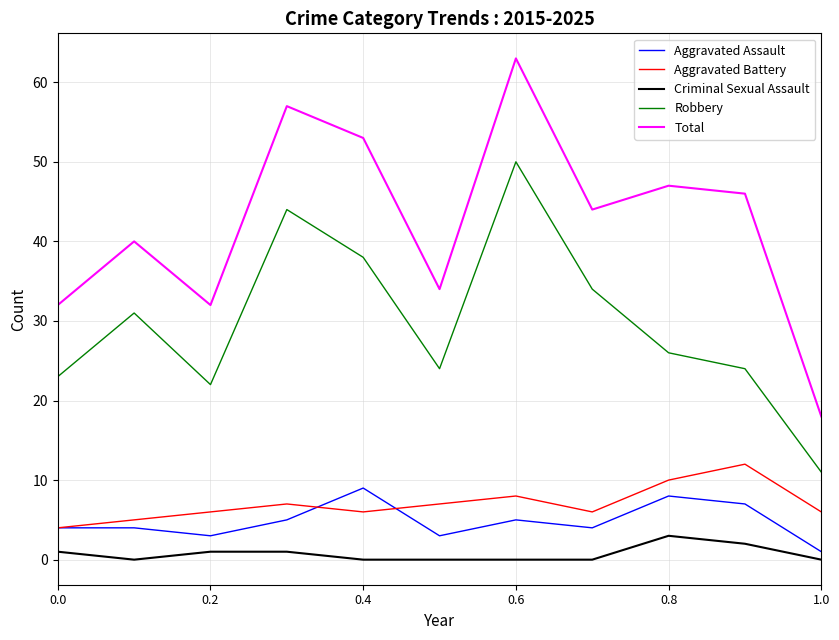

How many series are shown in this chart?

5